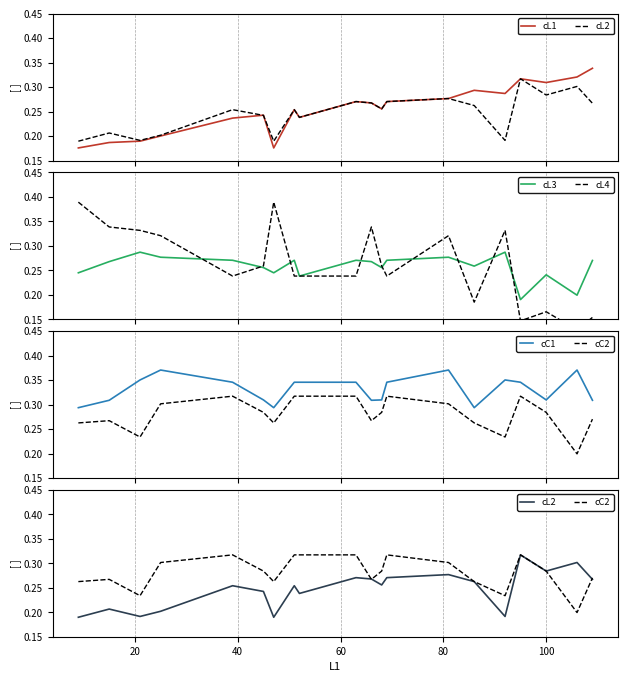

What is the minimum value shown in the chart?

0.1